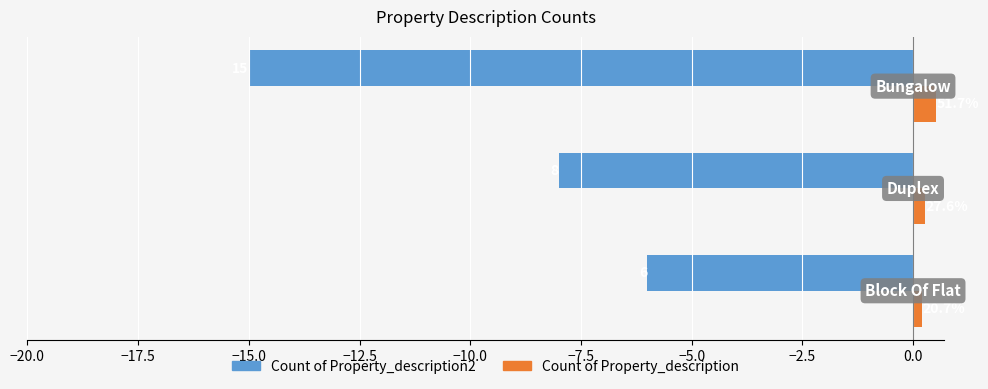

What is the difference between the maximum and minimum values in the Count of Property_description series?

0.3